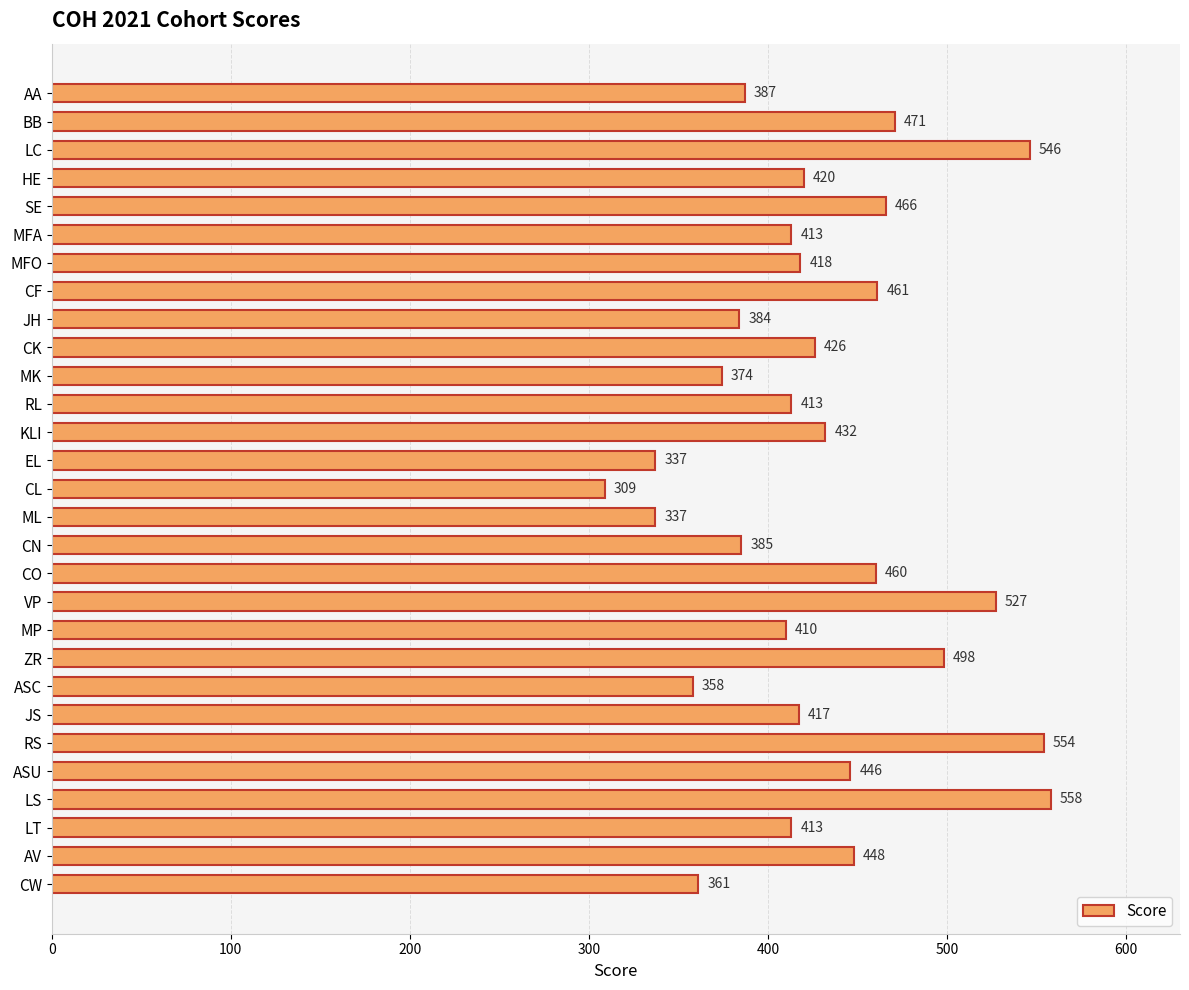

Reading bottom to top, extract all data points from this chart.

361	448	413	558	446	554	417	358	498	410	527	460	385	337	309	337	432	413	374	426	384	461	418	413	466	420	546	471	387